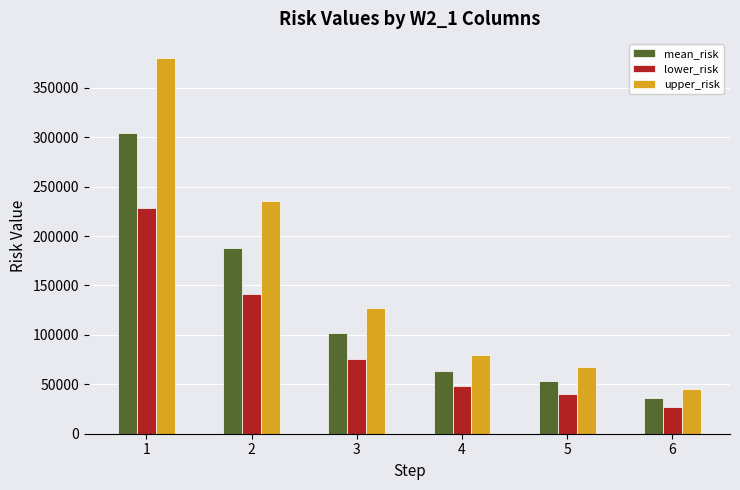

List the series in order of their peak value, lowest first.

lower_risk, mean_risk, upper_risk